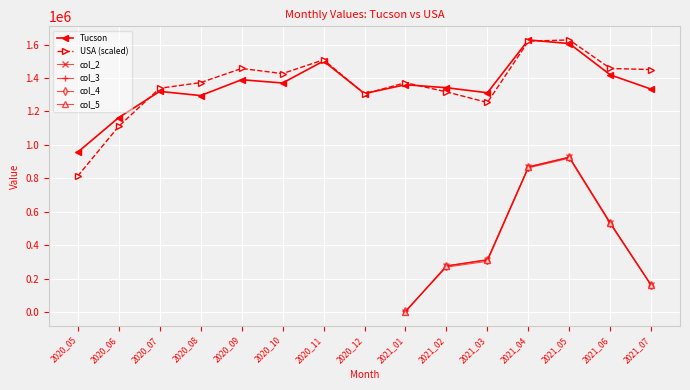

The value of Tucson at 2020_11 is 570472.7. True or false?

False